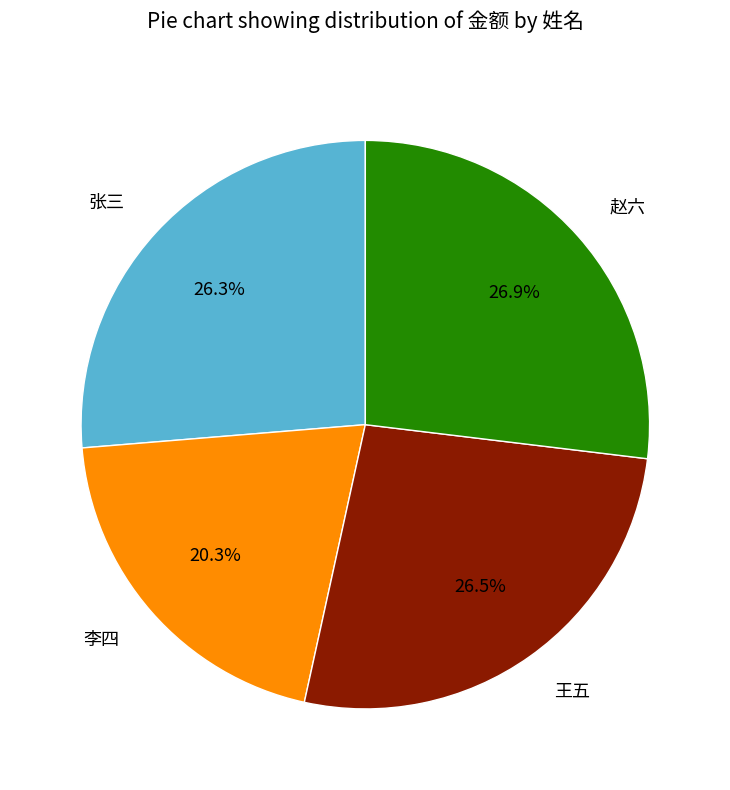

What percentage is the 李四 slice, to the nearest percent?

20%